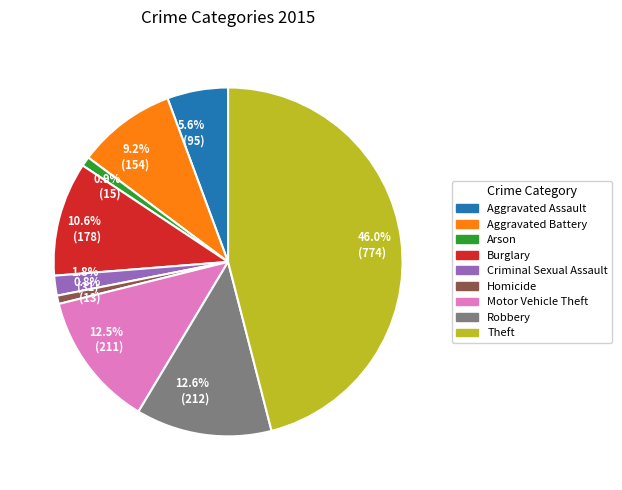

Approximately how many times larger is the value at 5.6% (95) compared to 0.9% (15)?

6.3